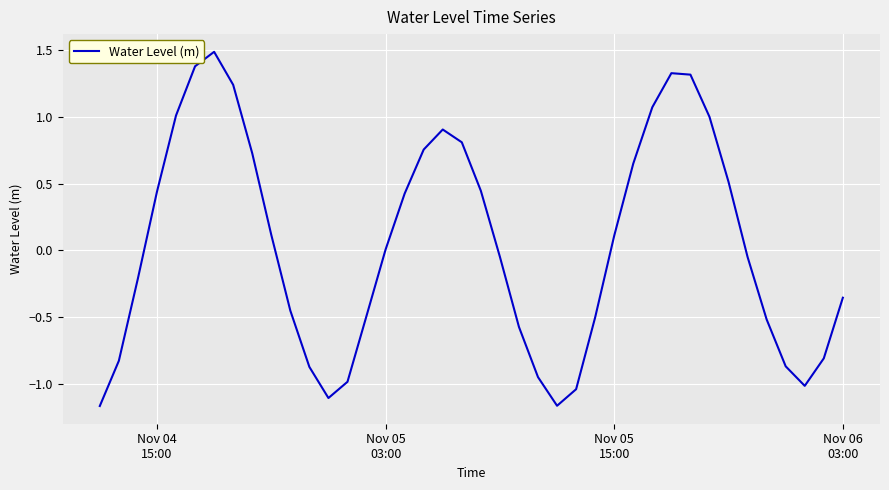

What is the greatest value displayed?

1.5